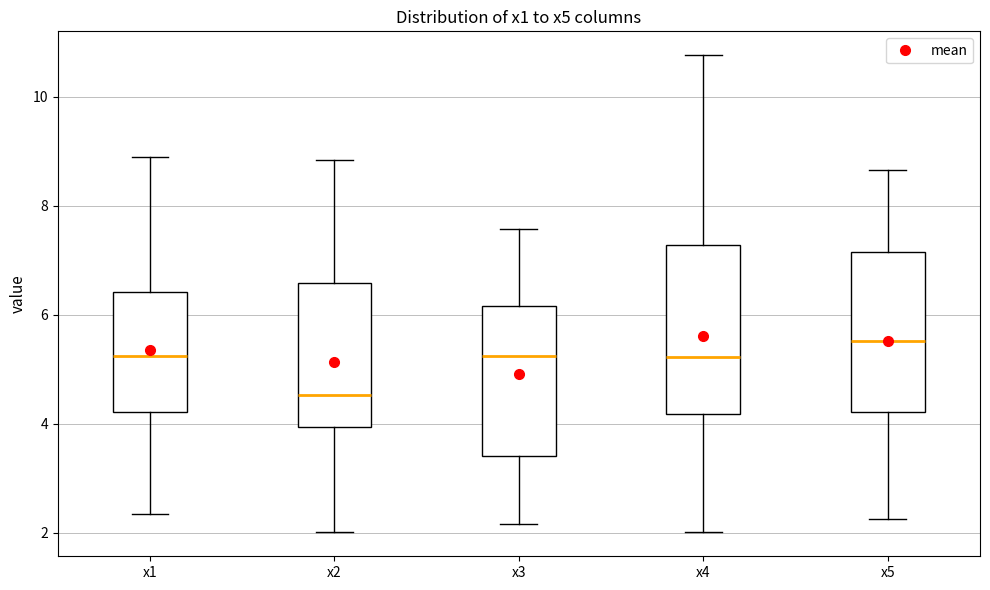

Where does the median line of the box for x5 sit on the y-axis? The values are not printed on the chart, so give them approximately, as read against the axis.

5.6